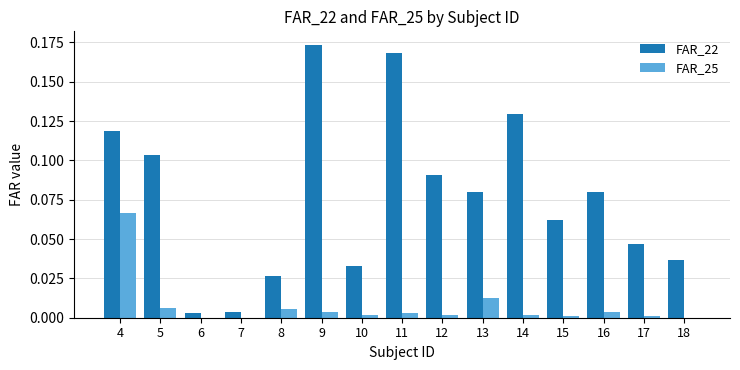

Is the value of FAR_22 at 7 greater than the value of FAR_25 at 4?

No